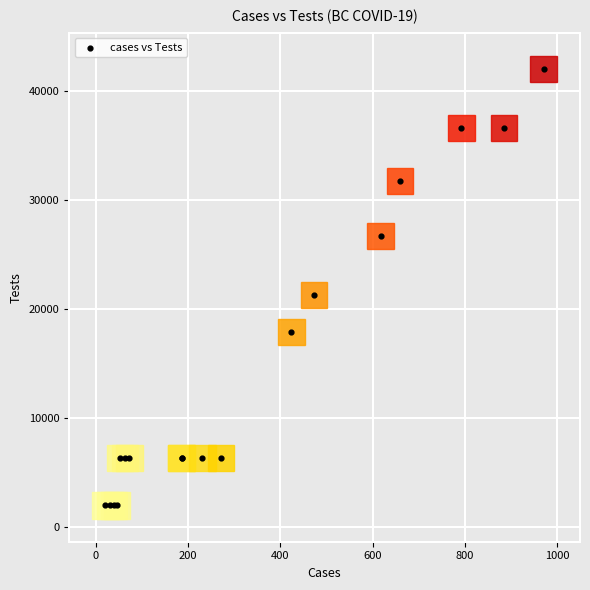

What Y value in the scatter plot is closest to 22018?

21296